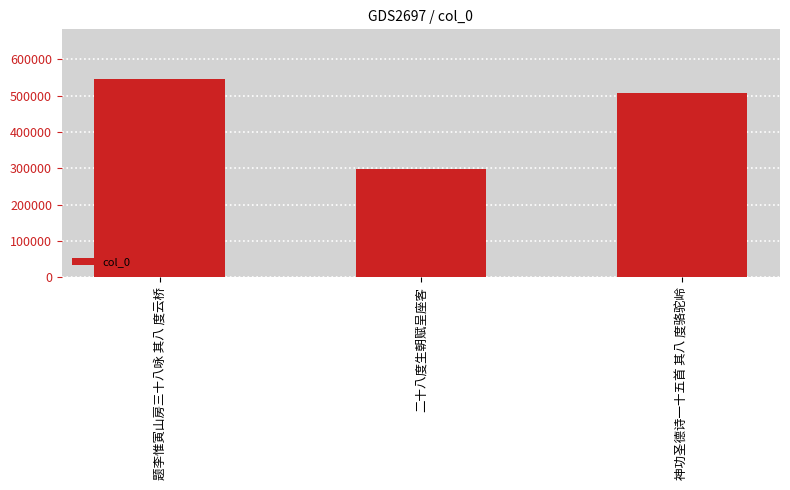

List the labels in order of value, largest first.

题李惟寅山房三十八咏 其八 度云桥, 神功圣德诗一十五首 其八 度骆驼岭, 二十八度生朝赋呈座客